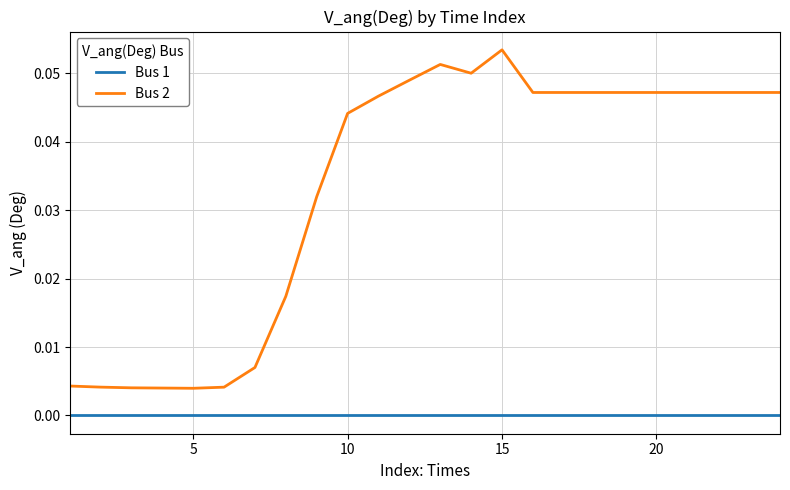

Which series has the largest total across all categories?

Bus 2